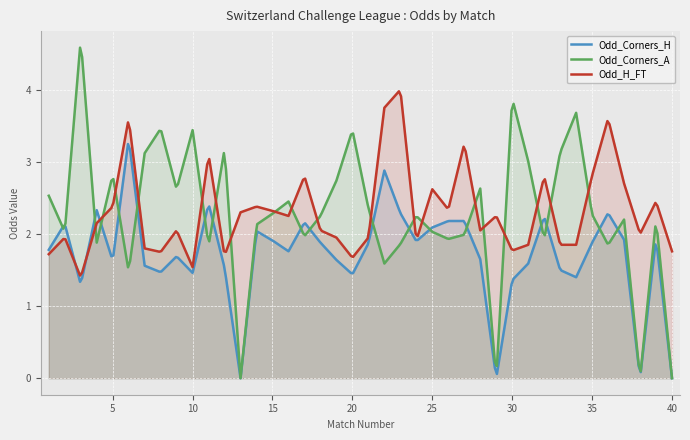

The Odd_H_FT series shows 2.3 at 13. True or false?

True